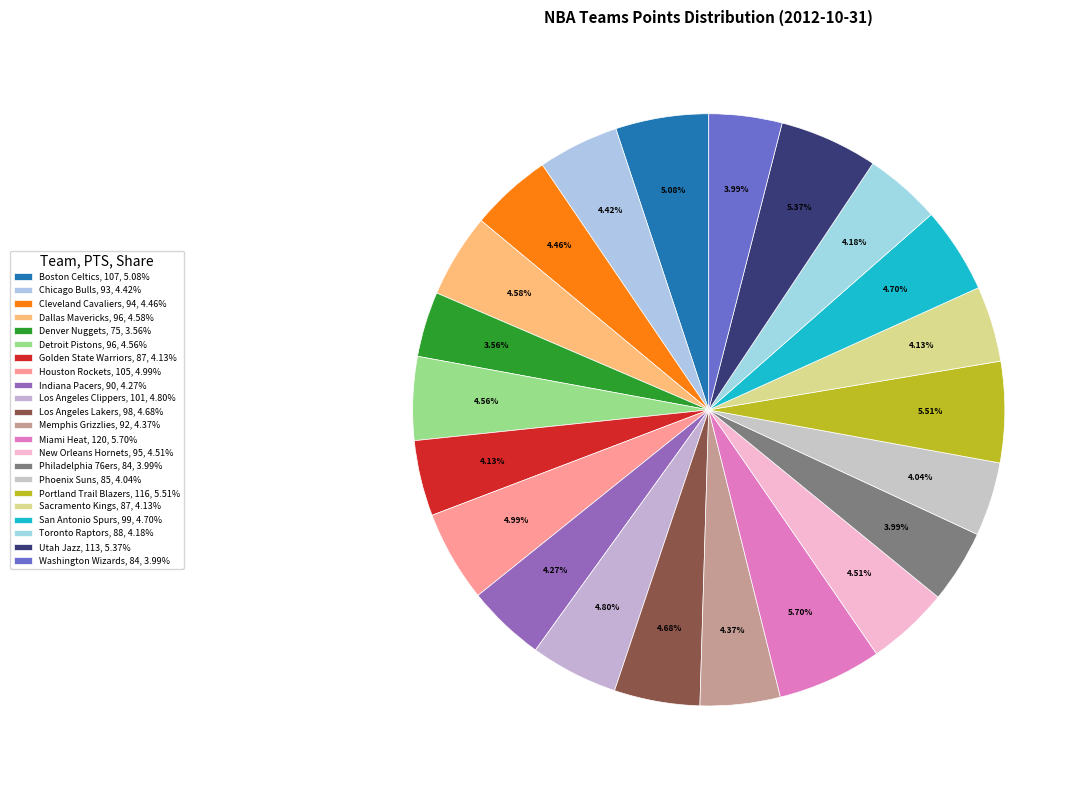

Rank the categories by value from lowest to highest.

Denver Nuggets, Philadelphia 76ers, Washington Wizards, Phoenix Suns, Golden State Warriors, Sacramento Kings, Toronto Raptors, Indiana Pacers, Memphis Grizzlies, Chicago Bulls, Cleveland Cavaliers, New Orleans Hornets, Detroit Pistons, Dallas Mavericks, Los Angeles Lakers, San Antonio Spurs, Los Angeles Clippers, Houston Rockets, Boston Celtics, Utah Jazz, Portland Trail Blazers, Miami Heat